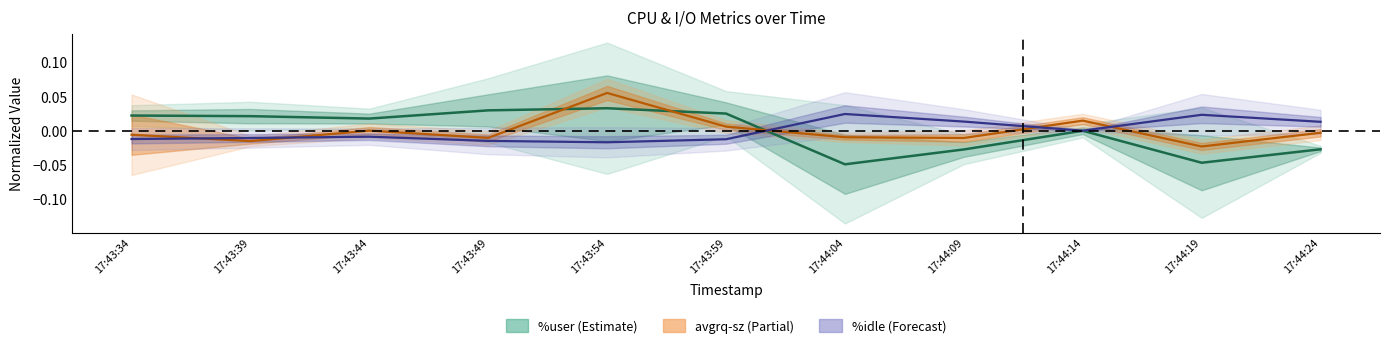

What is the maximum value shown in the chart?

0.1